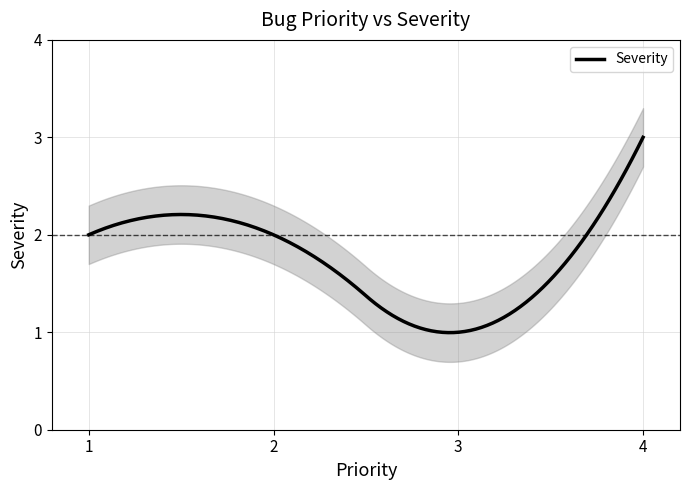

How many points are lower than both their immediate neighbors (excluding endpoints)?

1